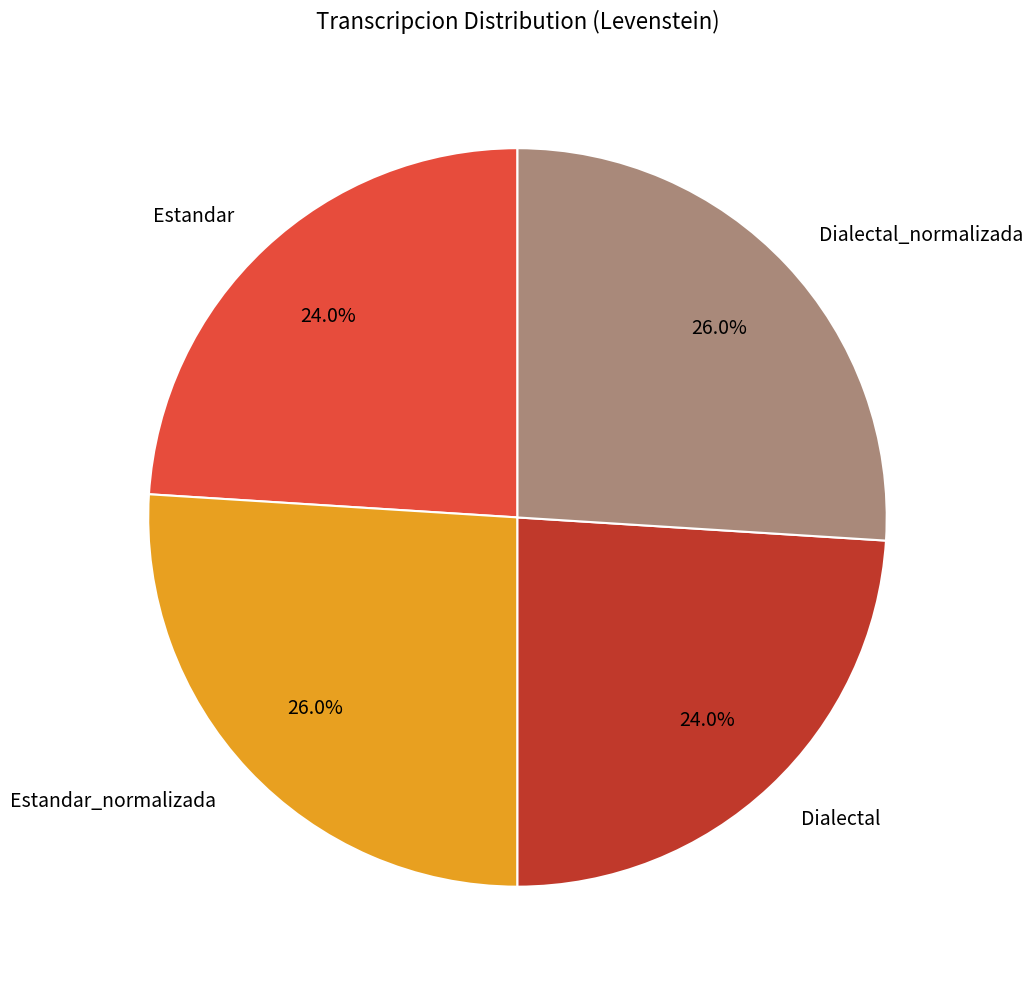

Count the number of slices in the pie.

4